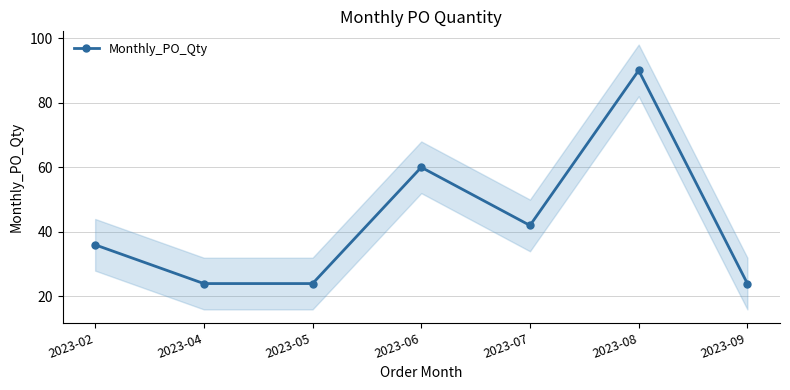

Rank the categories by value from highest to lowest.

2023-08, 2023-06, 2023-07, 2023-02, 2023-04, 2023-05, 2023-09